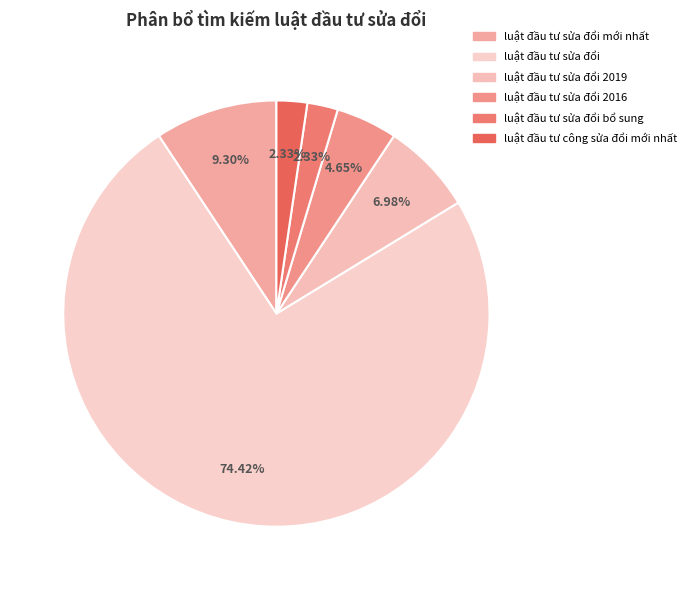

Which has a higher value, luật đầu tư sửa đổi mới nhất or luật đầu tư sửa đổi bổ sung?

luật đầu tư sửa đổi mới nhất